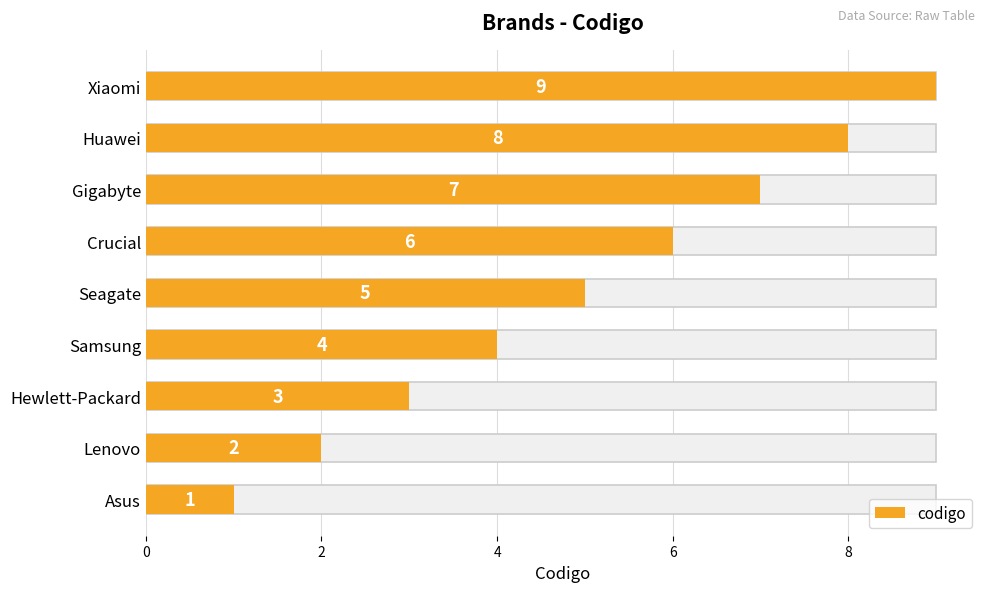

Which label corresponds to the largest value in the chart?

Xiaomi